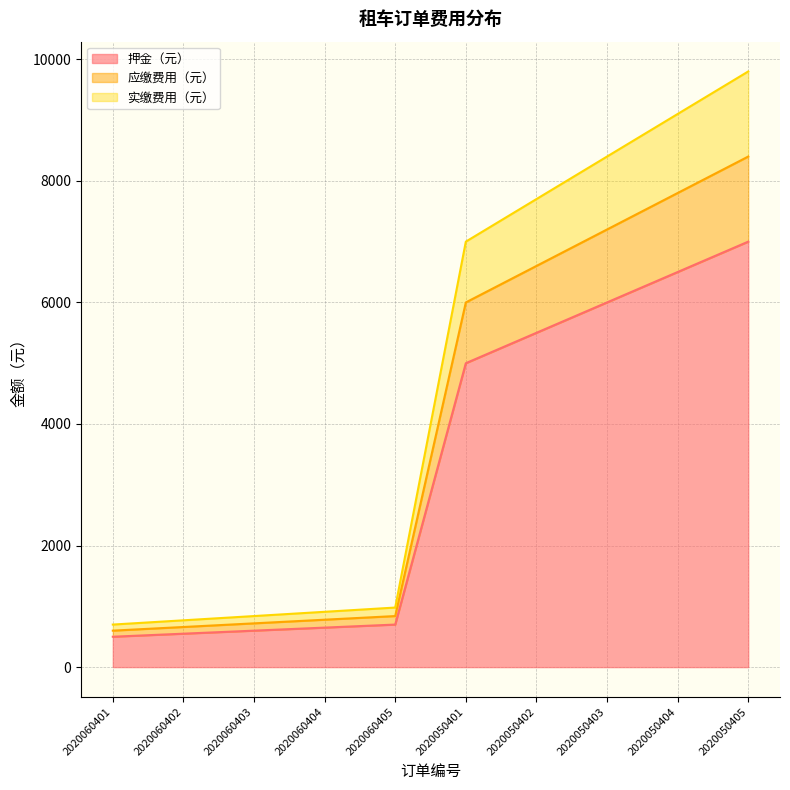

What are all the series names shown in the legend?

押金（元） (line), 应缴费用（元） (line), 实缴费用（元） (line)